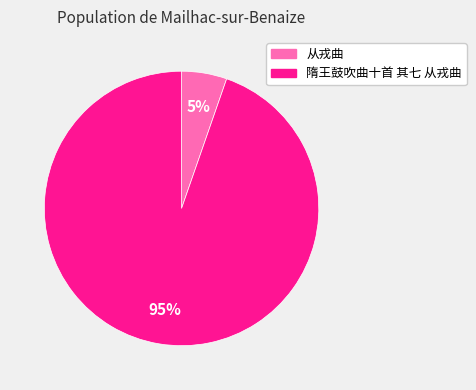

What is the smallest slice in the pie chart?

从戎曲